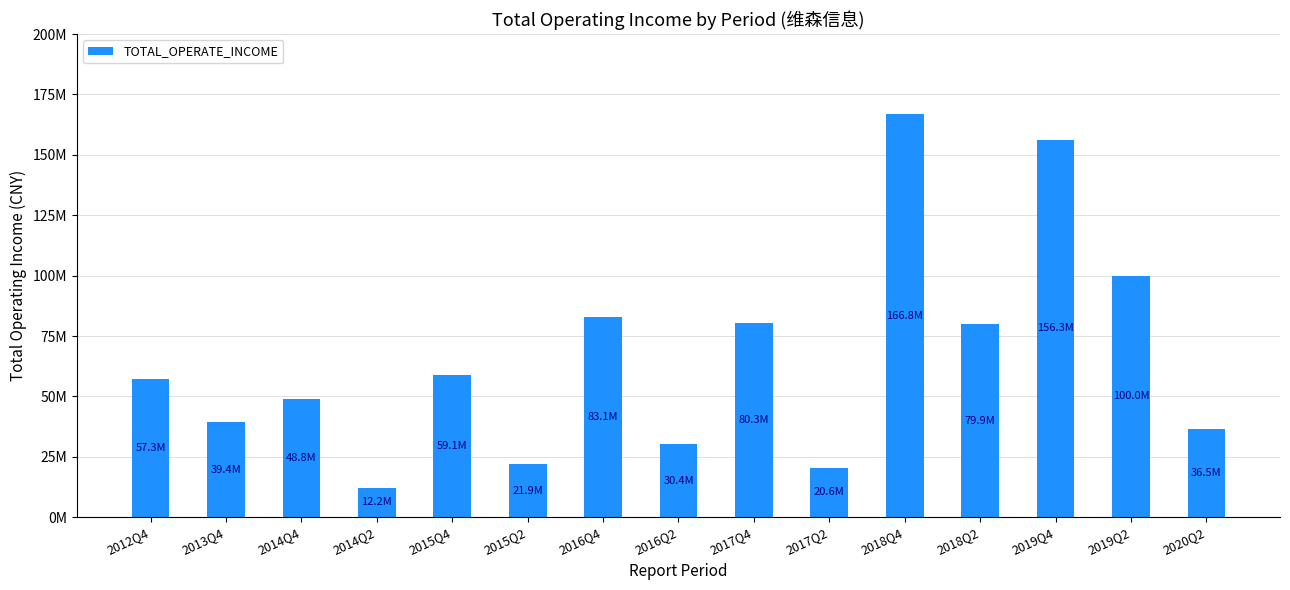

List the labels in order of value, smallest first.

2014Q2, 2017Q2, 2015Q2, 2016Q2, 2020Q2, 2013Q4, 2014Q4, 2012Q4, 2015Q4, 2018Q2, 2017Q4, 2016Q4, 2019Q2, 2019Q4, 2018Q4